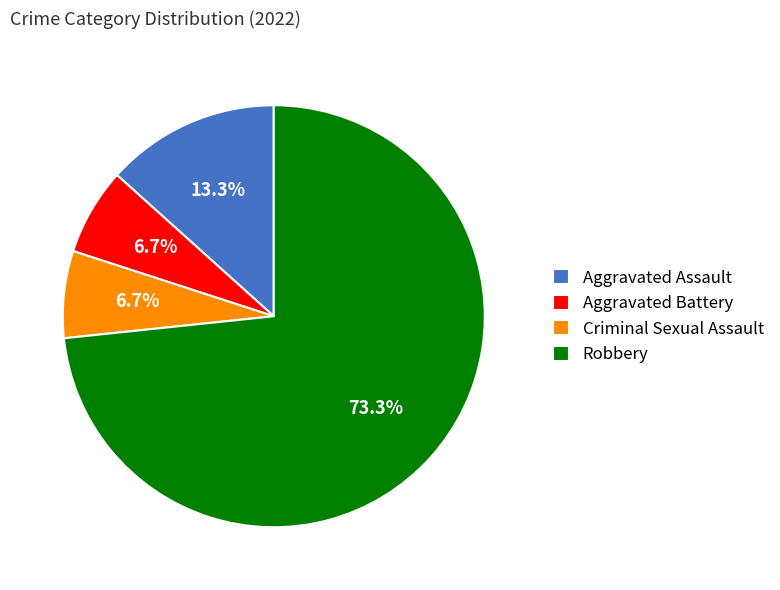

Which category has the biggest portion of the pie?

Robbery